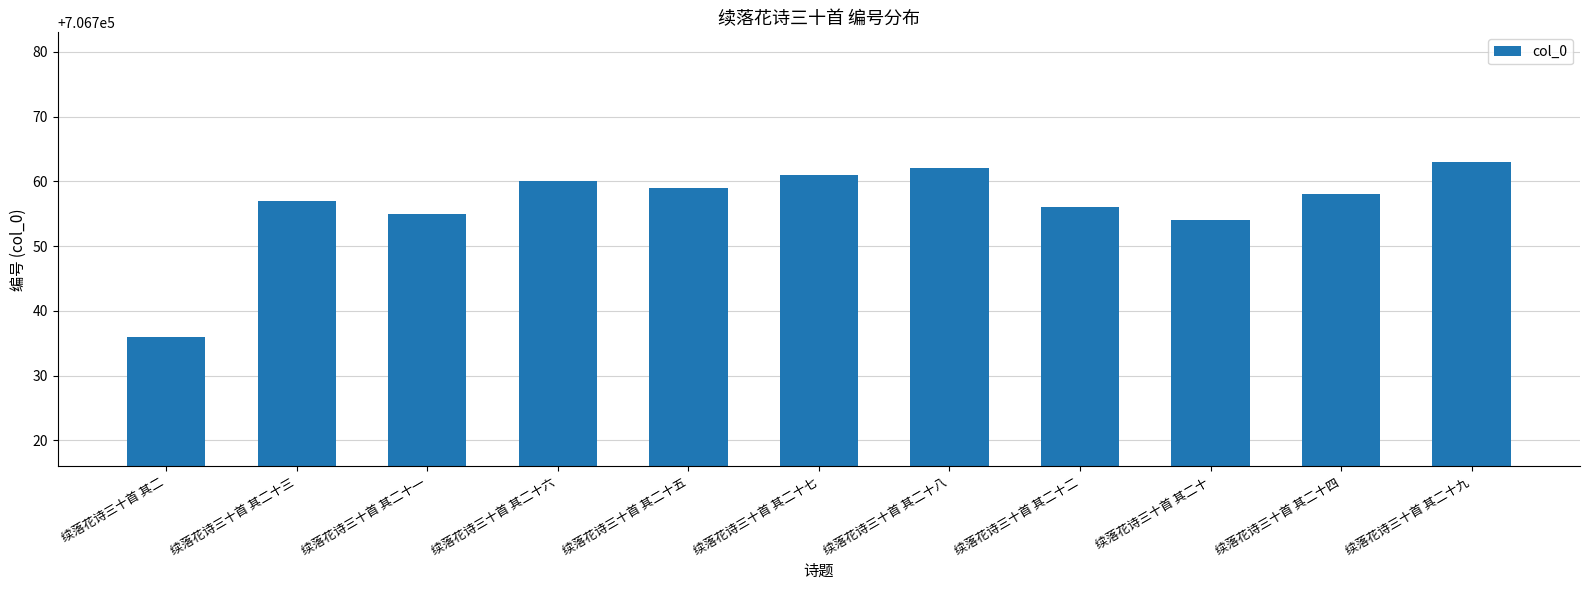

Rank the categories by value from highest to lowest.

续落花诗三十首 其二十九, 续落花诗三十首 其二十八, 续落花诗三十首 其二十七, 续落花诗三十首 其二十六, 续落花诗三十首 其二十五, 续落花诗三十首 其二十四, 续落花诗三十首 其二十三, 续落花诗三十首 其二十二, 续落花诗三十首 其二十一, 续落花诗三十首 其二十, 续落花诗三十首 其二